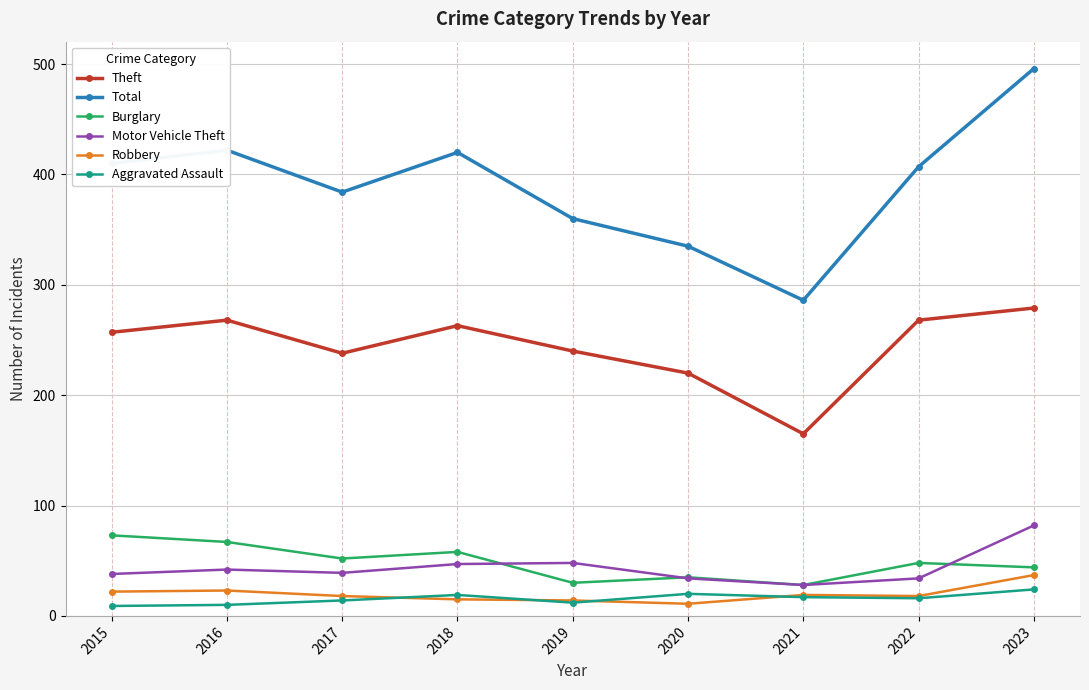

At which label does Burglary first exceed 48?

2015